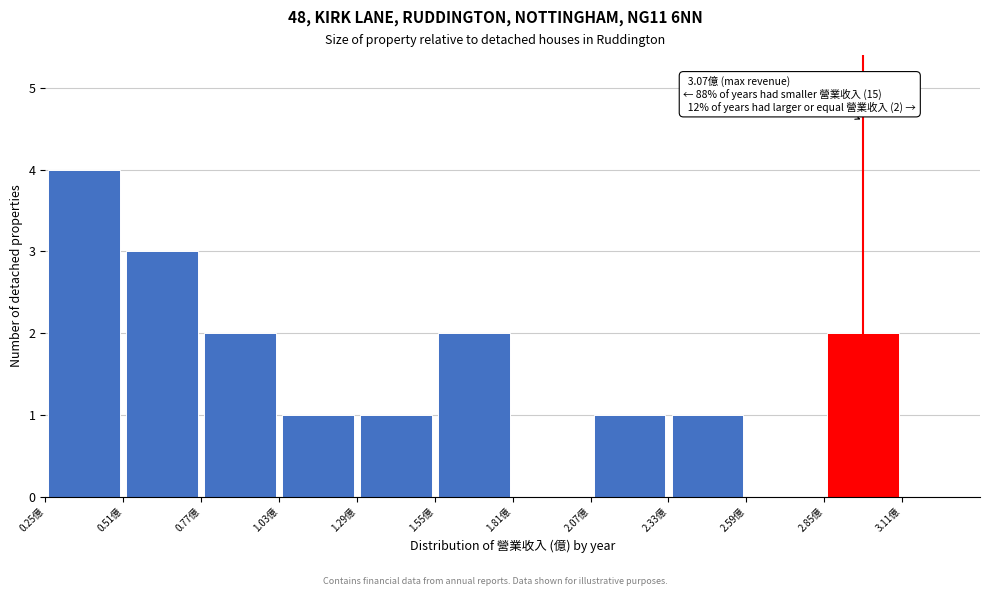

Over which range of the x-axis is the bar tallest?

0.25 to 0.51